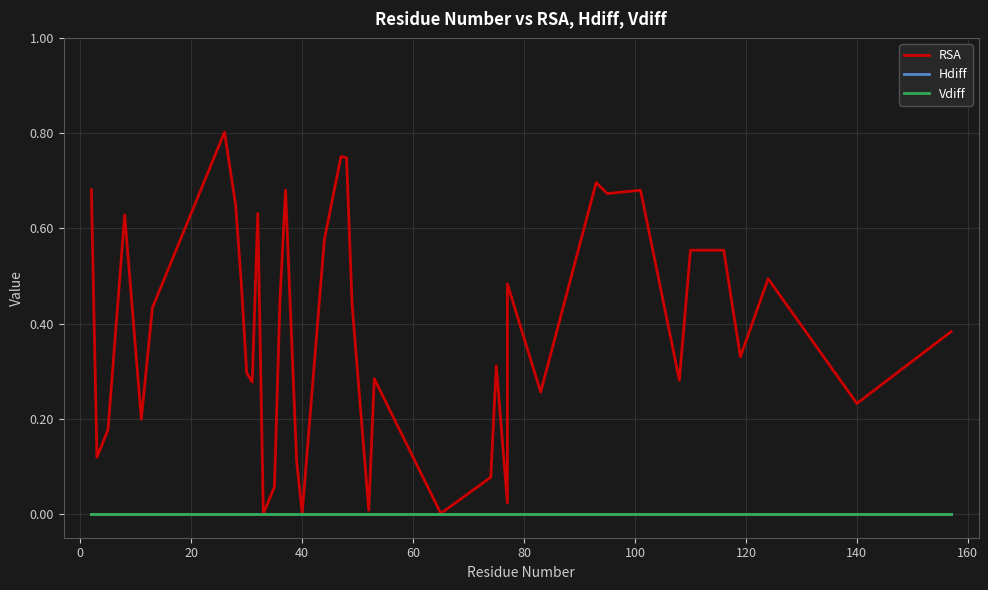

Which series has the largest range (max minus min)?

RSA